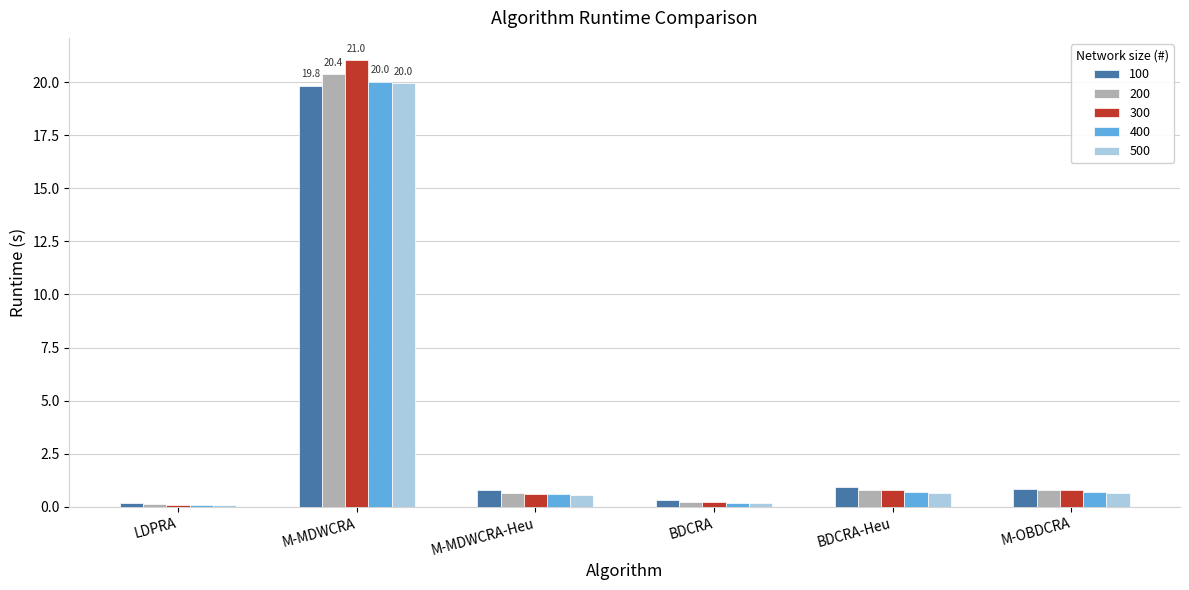

How many groups of bars are there?

6